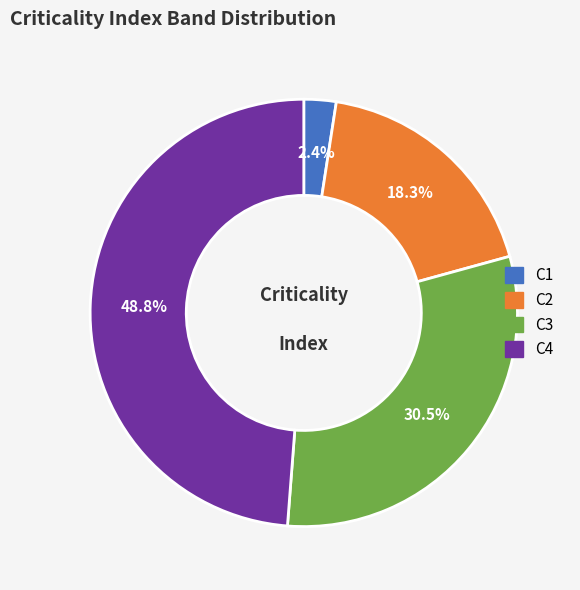

Is C3 the majority of the pie?

No